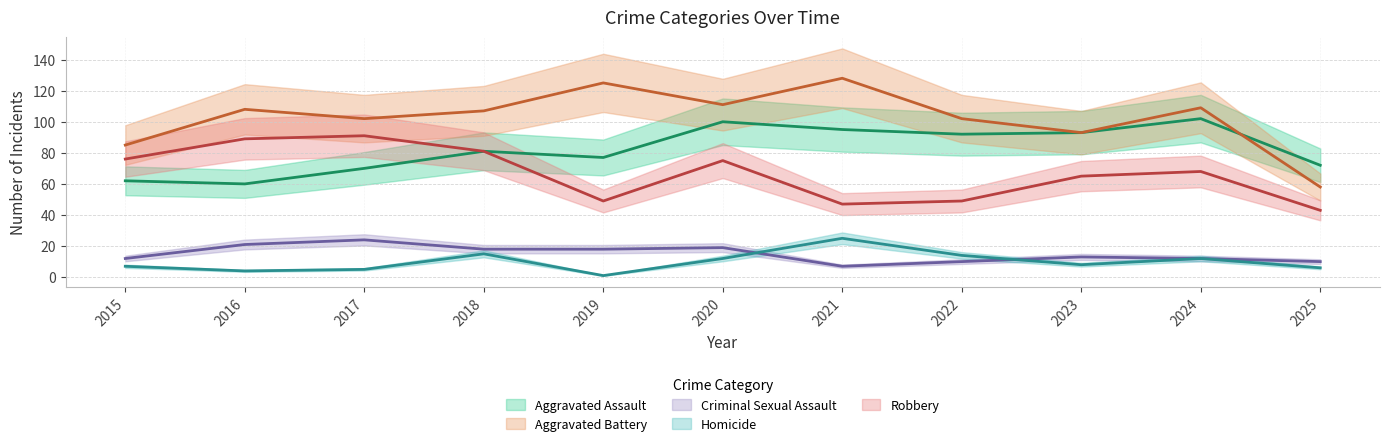

Which series changed the most between 2017 and 2022?

Robbery